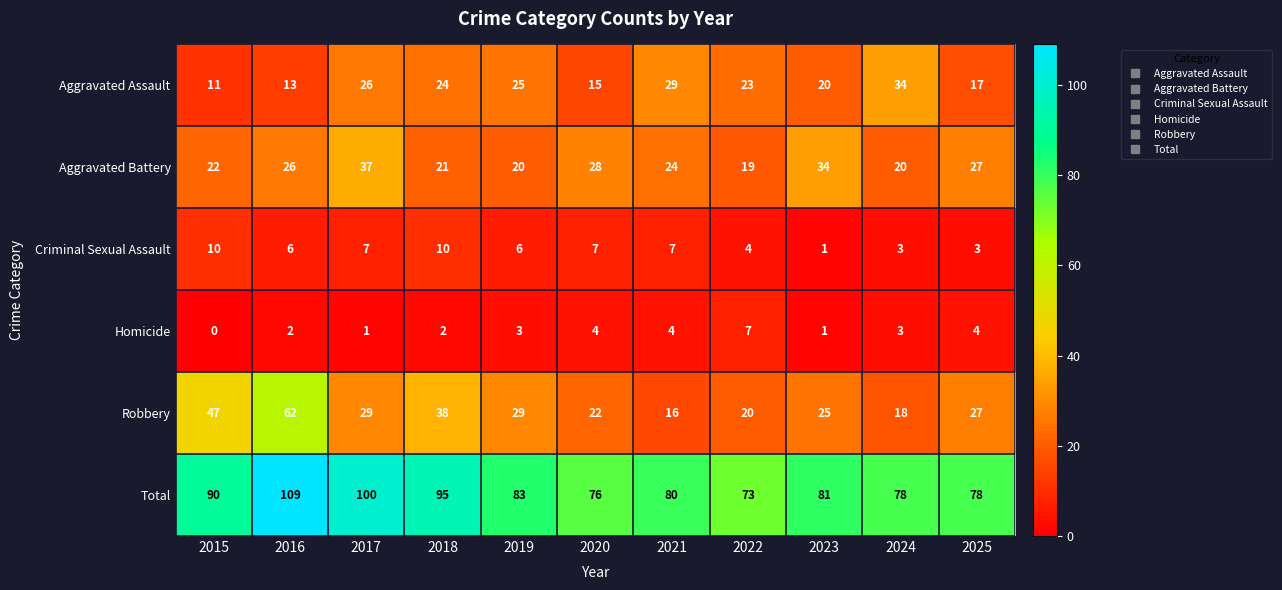

What is the difference between the Criminal Sexual Assault values at 2024 and 2019?

3